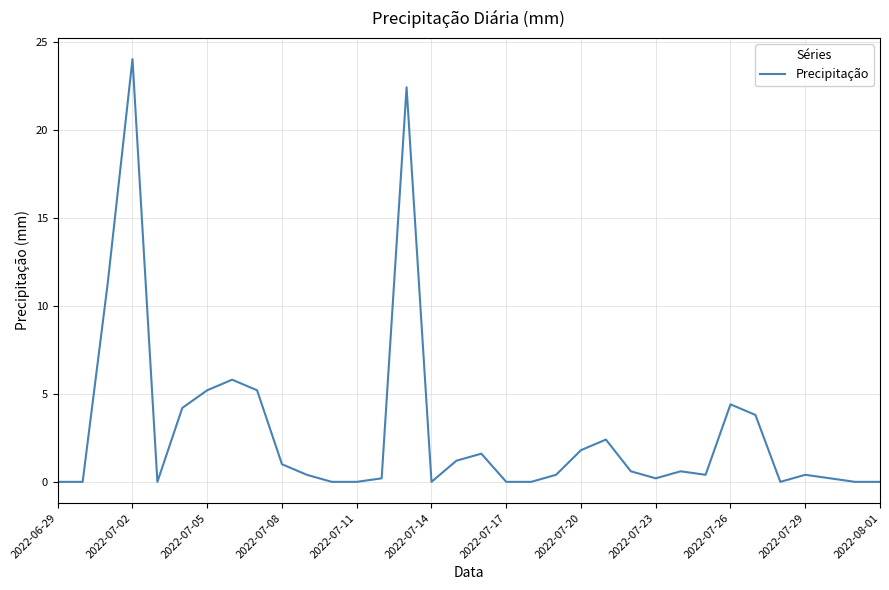

What is the greatest value displayed?

24.0